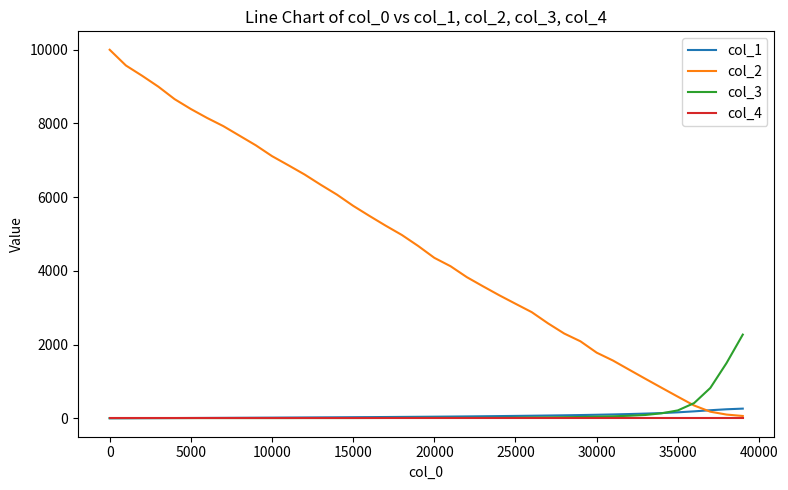

Which series has the largest range (max minus min)?

col_2